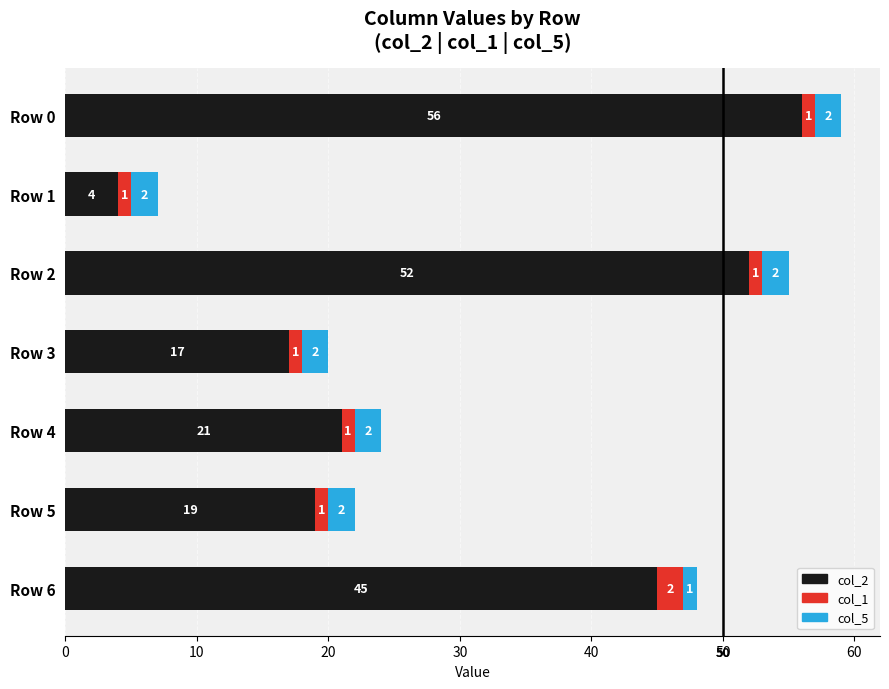

What are all the series names shown in the legend?

col_2, col_1, col_5